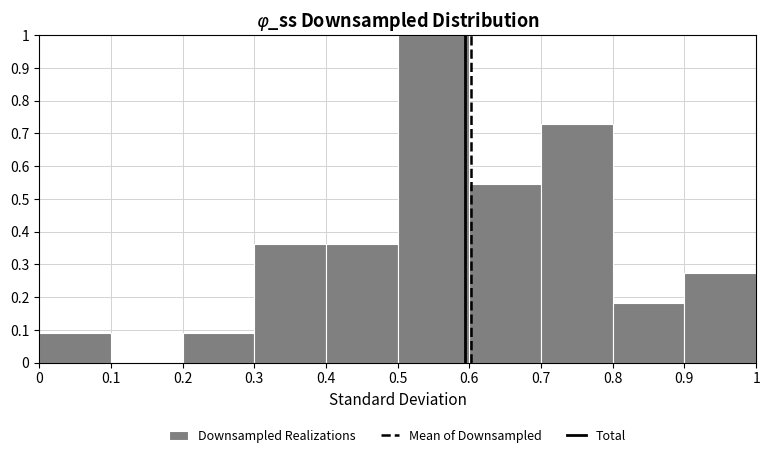

Which range on the x-axis has the tallest bar?

0.5 to 0.6